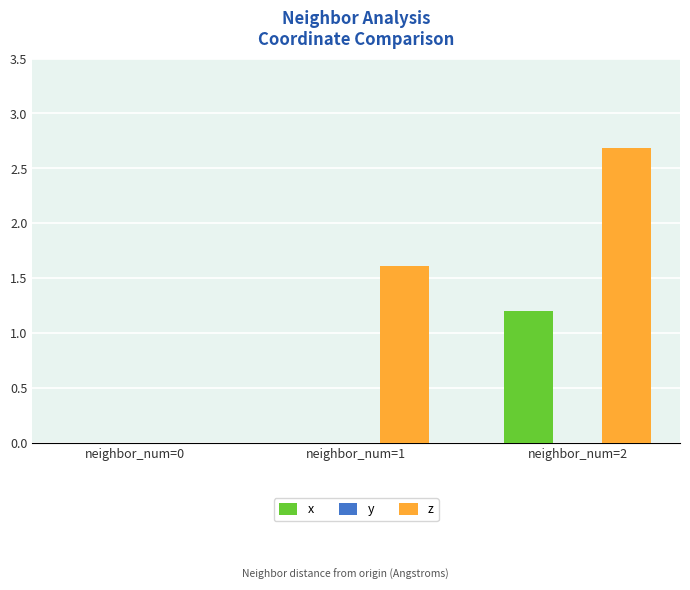

What is the total value across all series at neighbor_num=2?

3.9